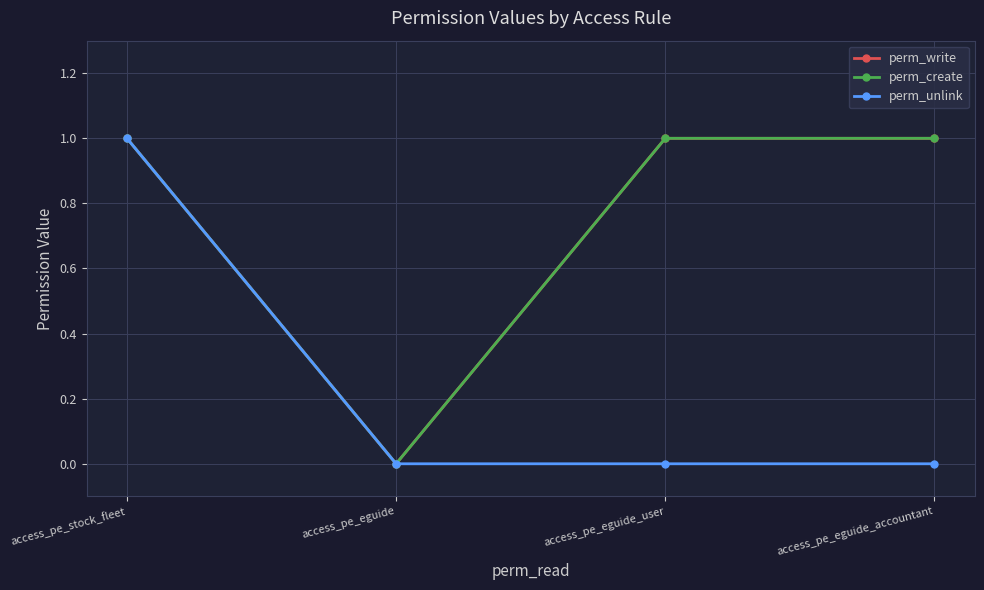

Rank the series at access_pe_stock_fleet from highest to lowest value.

perm_write, perm_create, perm_unlink